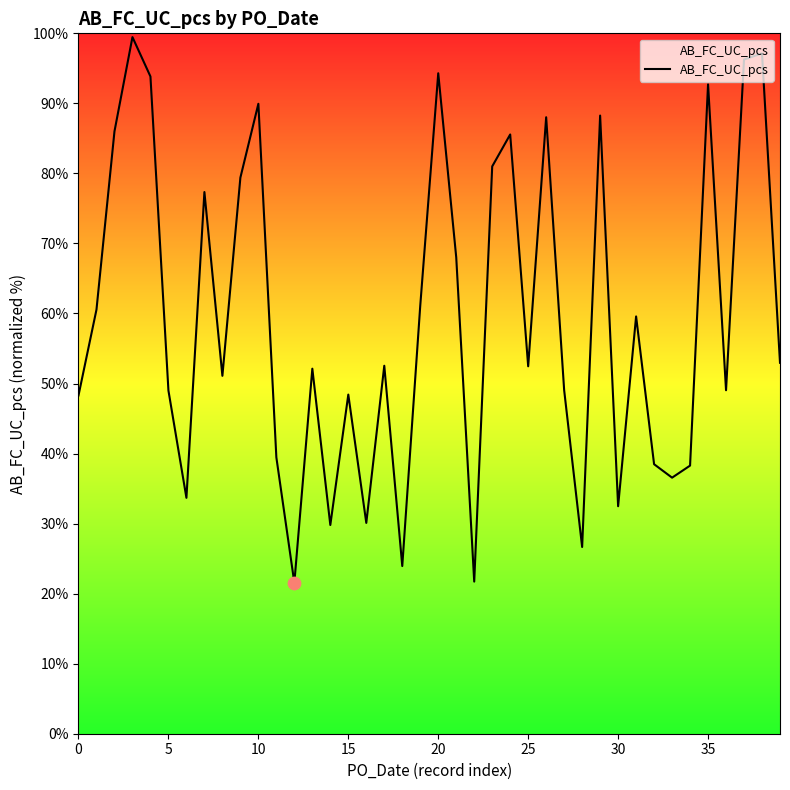

What is the difference between the maximum and minimum values?

77.9